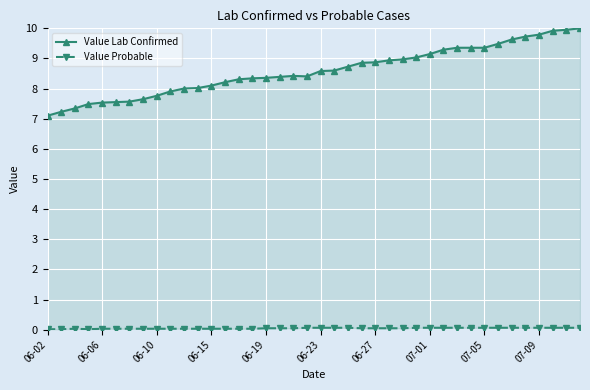

Which series has the widest spread of values?

Value Lab Confirmed